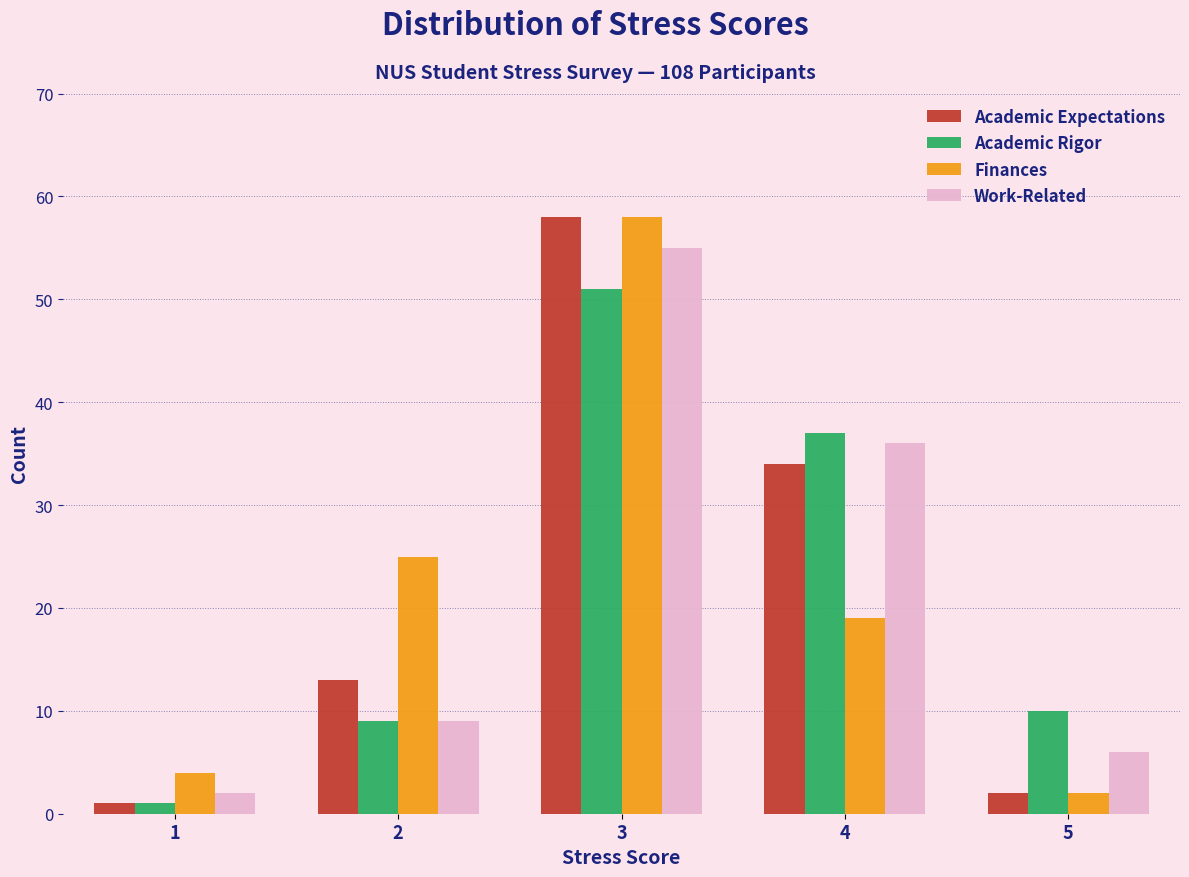

Reading left to right, list every range on the x-axis with the height of the bar of each series over it. The values are not printed on the chart, so give them approximately, as read against the axis.

0.5 to 1.5: Academic Expectations=1	Academic Rigor=1	Finances=4	Work-Related=2
1.5 to 2.5: Academic Expectations=13	Academic Rigor=9	Finances=25	Work-Related=9
2.5 to 3.5: Academic Expectations=58	Academic Rigor=51	Finances=58	Work-Related=55
3.5 to 4.5: Academic Expectations=34	Academic Rigor=37	Finances=19	Work-Related=36
4.5 to 5.5: Academic Expectations=2	Academic Rigor=10	Finances=2	Work-Related=6